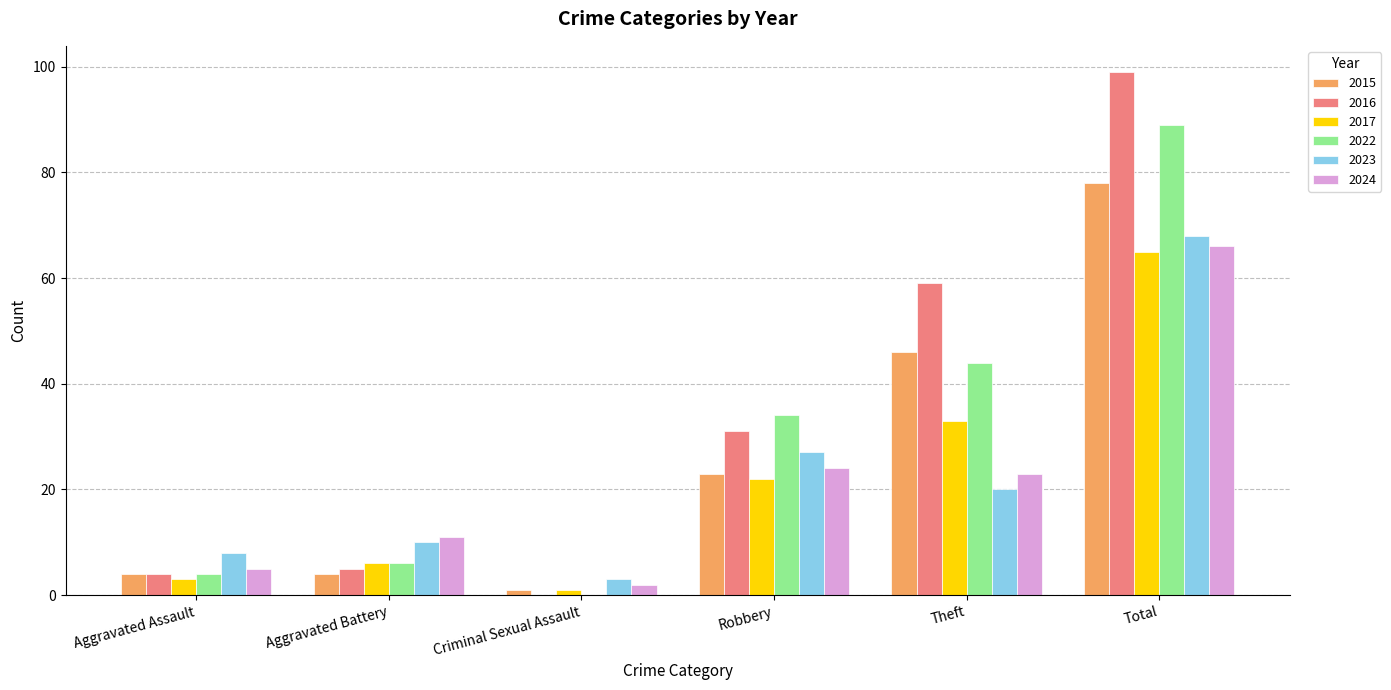

Between Robbery and Total, which series saw the biggest shift?

2016